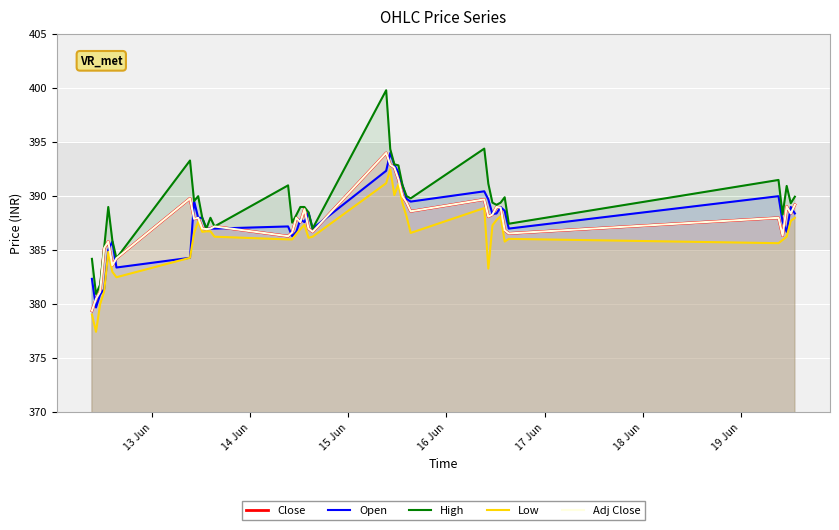

What is the value of the Open point at the 15th from the left?

387.2